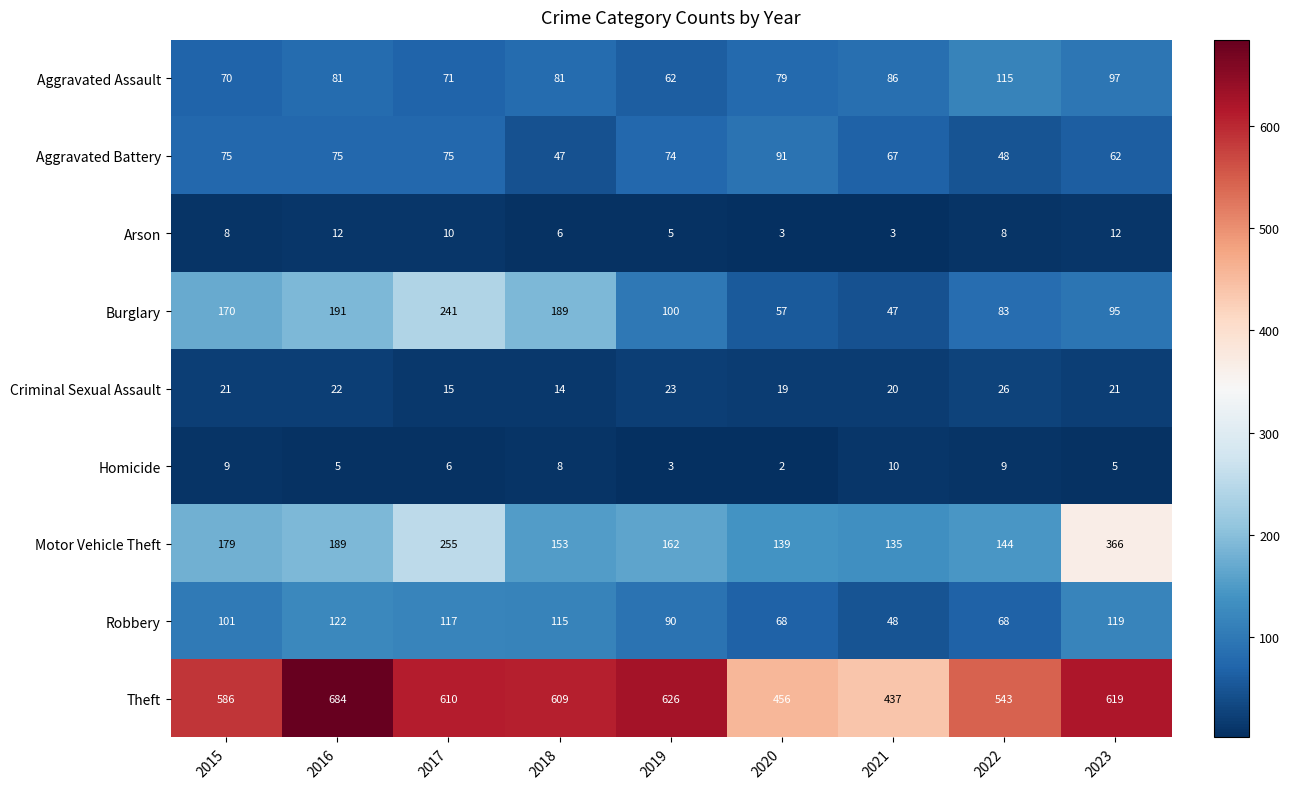

Which series has the largest total across all categories?

Theft